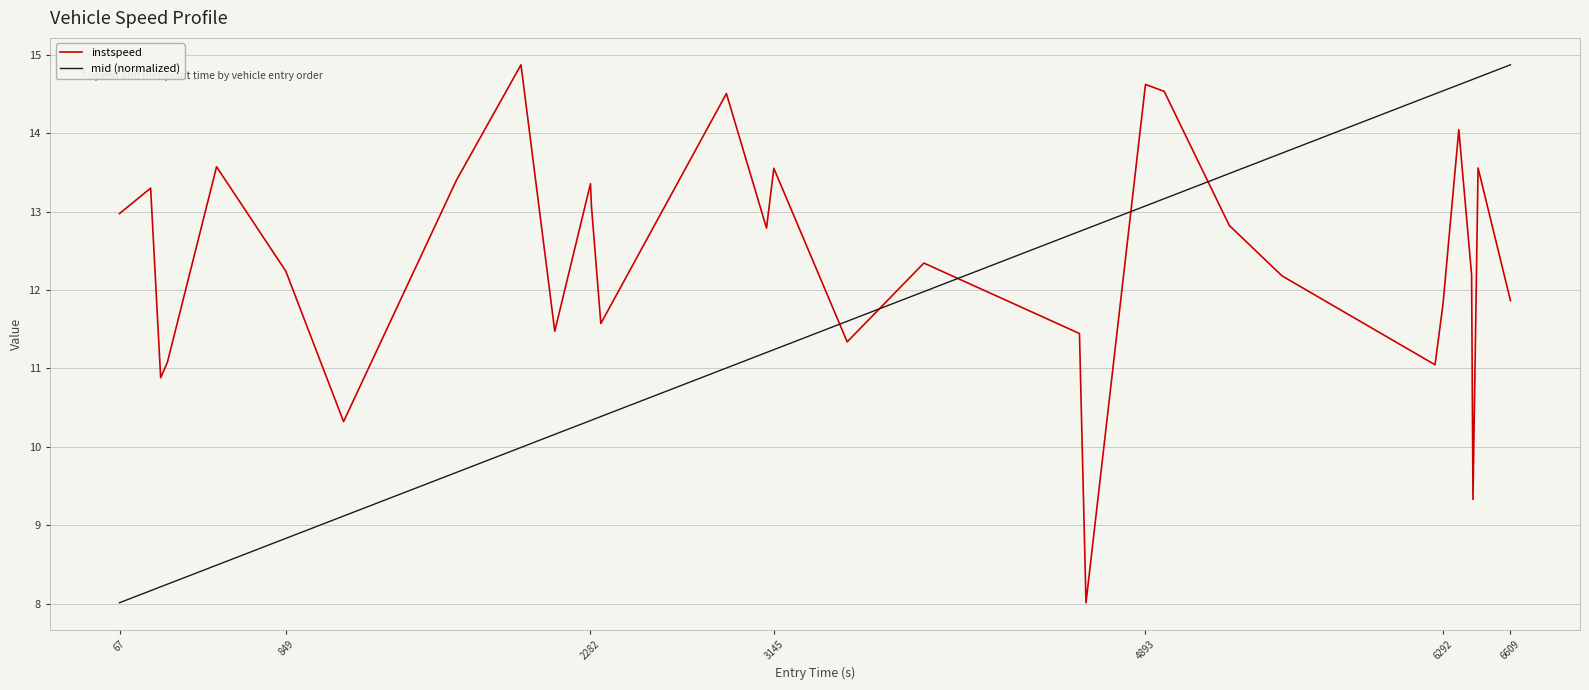

How many lines are shown in the chart?

2